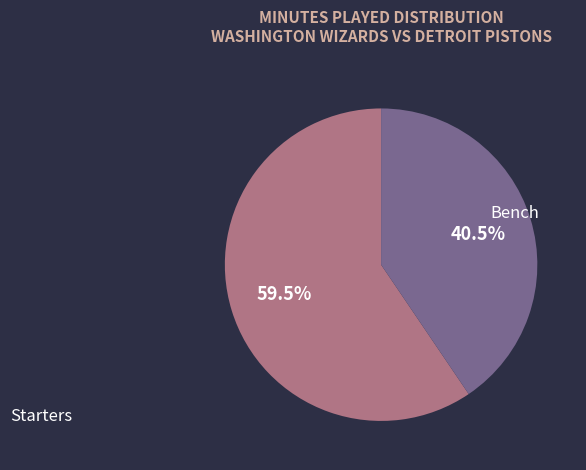

How many segments does this pie chart have?

2